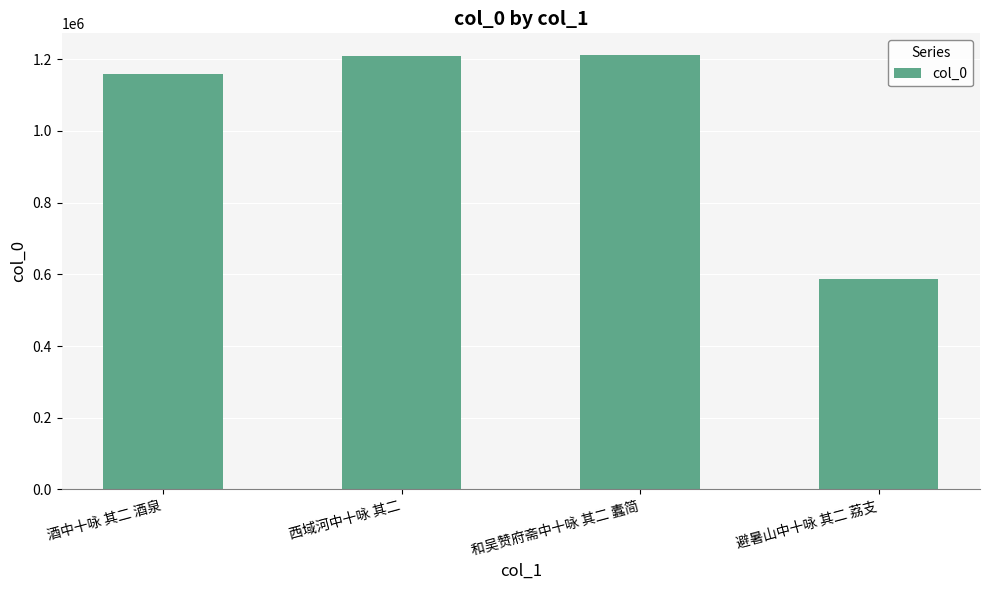

What is the maximum value shown in the chart?

1211608